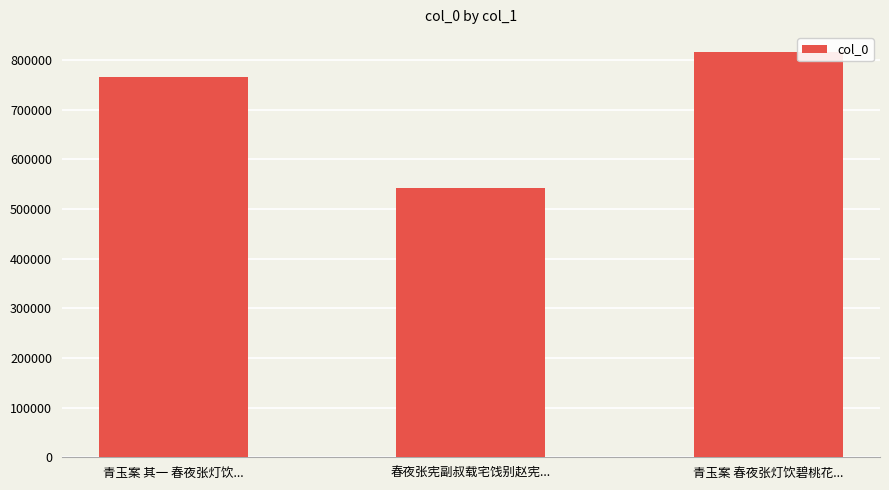

How many data points are less than 765062?

1